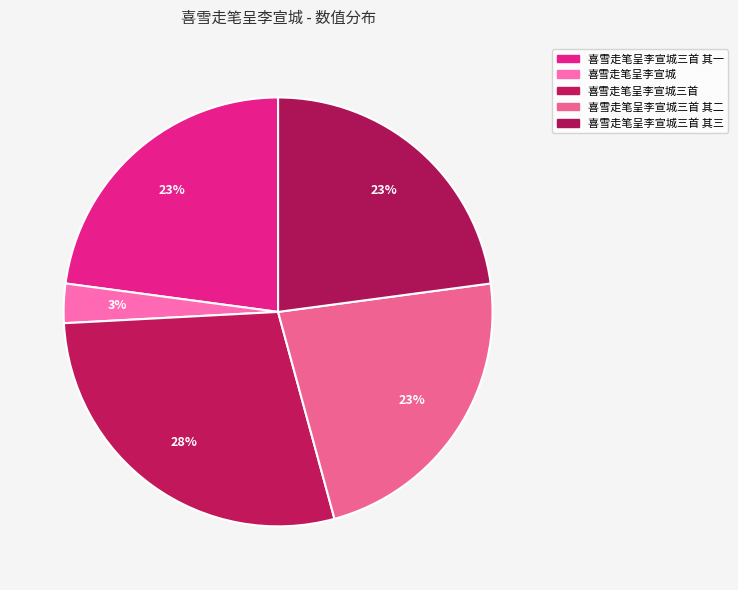

Is it true that 喜雪走笔呈李宣城三首 其一 is 11% of the pie?

False